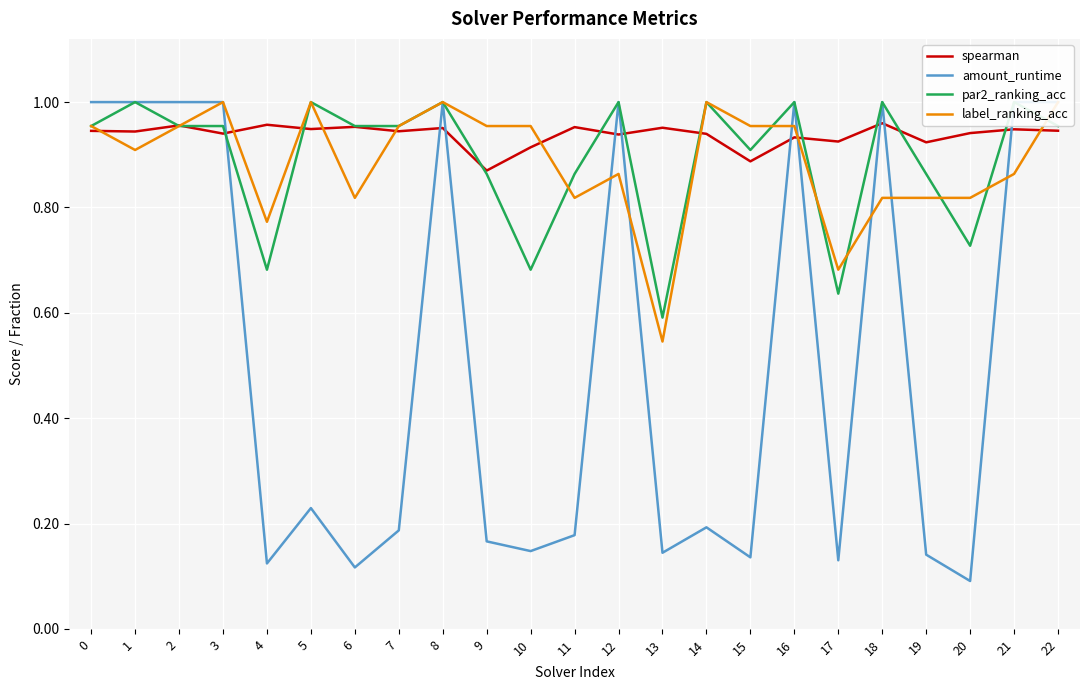

The spearman series shows 0.9 at 22. True or false?

True